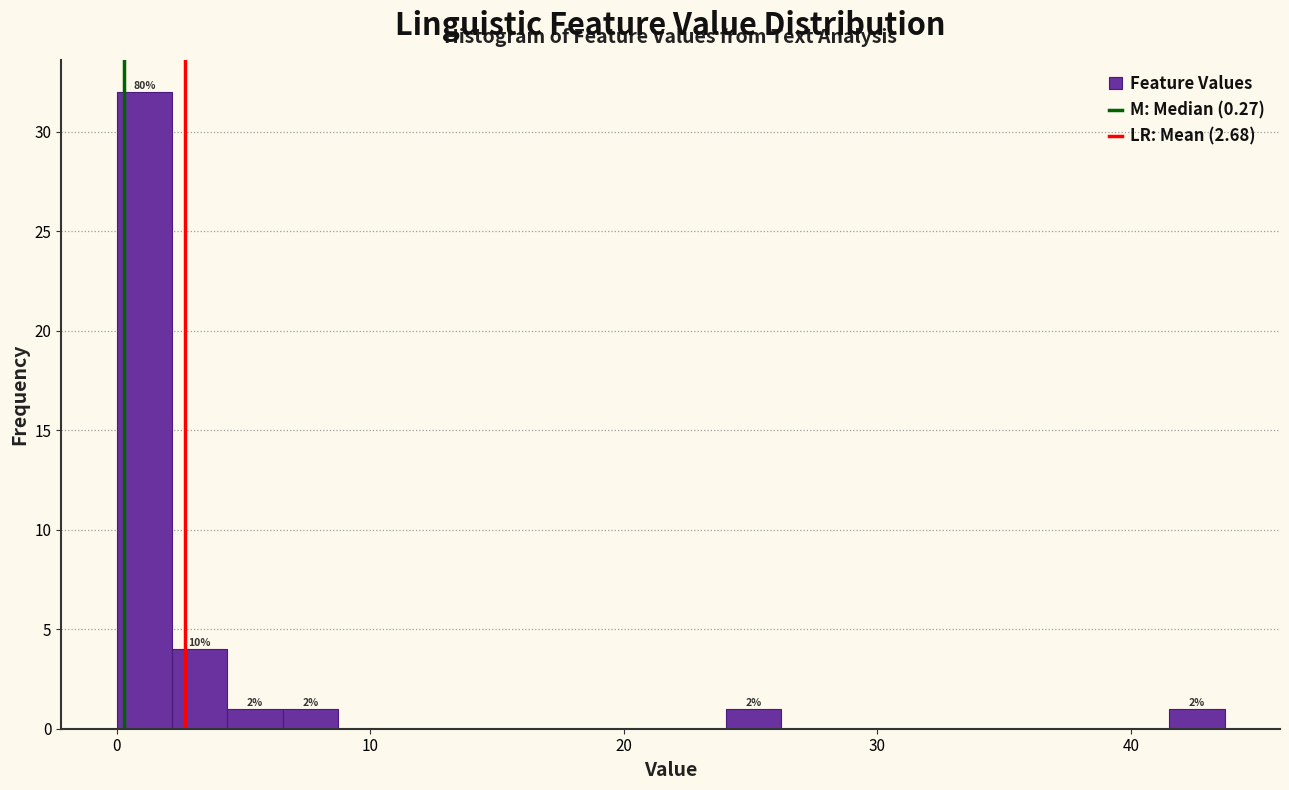

Around what value on the x-axis is the tallest bar? Give the approximate position of its centre, as read against the axis.

1